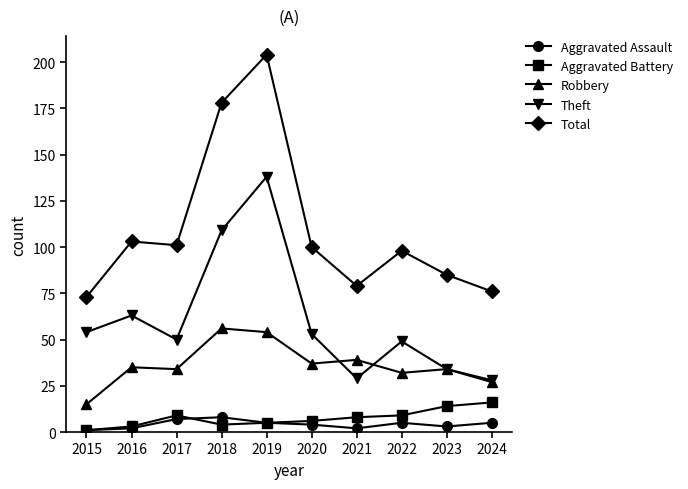

Between 2021 and 2022, which series saw the biggest shift?

Theft